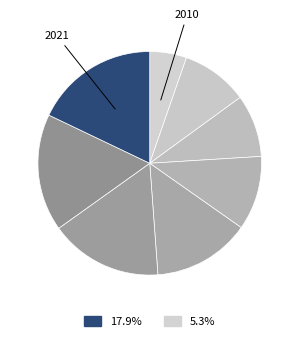

How many segments does this pie chart have?

8